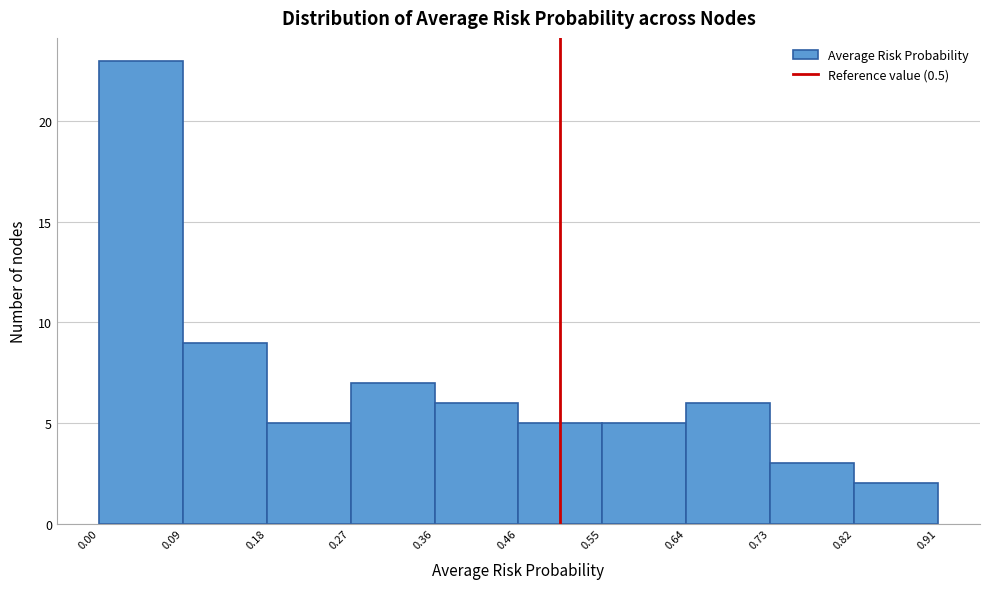

How tall is the bar that spans 0.82 to 0.91 on the x-axis? The values are not printed on the chart, so give them approximately, as read against the axis.

2